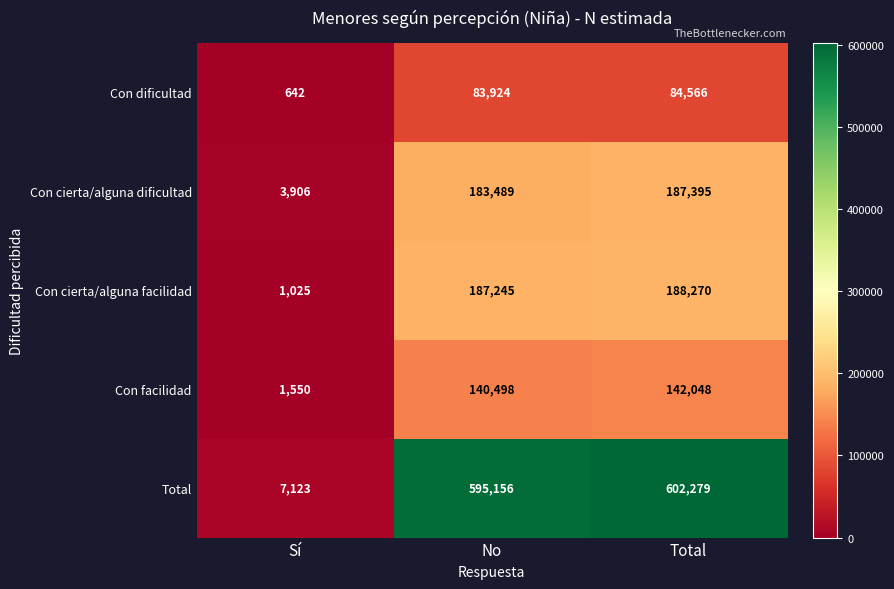

What is the sum of the Con facilidad values at No and Total?

282546